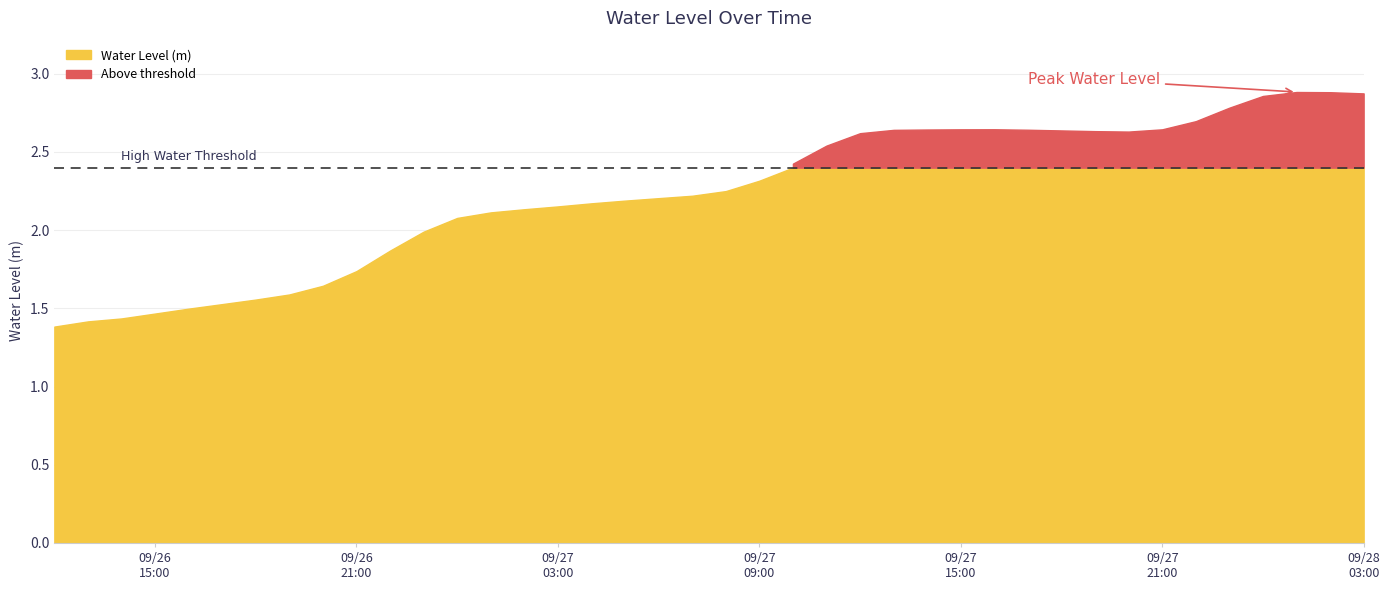

True or false: the data shows 2.6 at 2023-09-27 16:00:00.

True